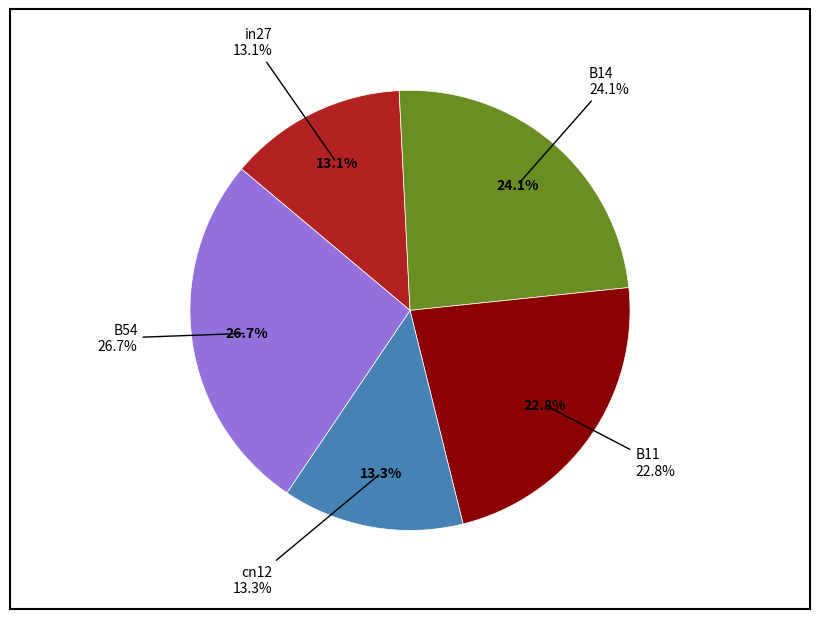

Is B11 the majority of the pie?

No